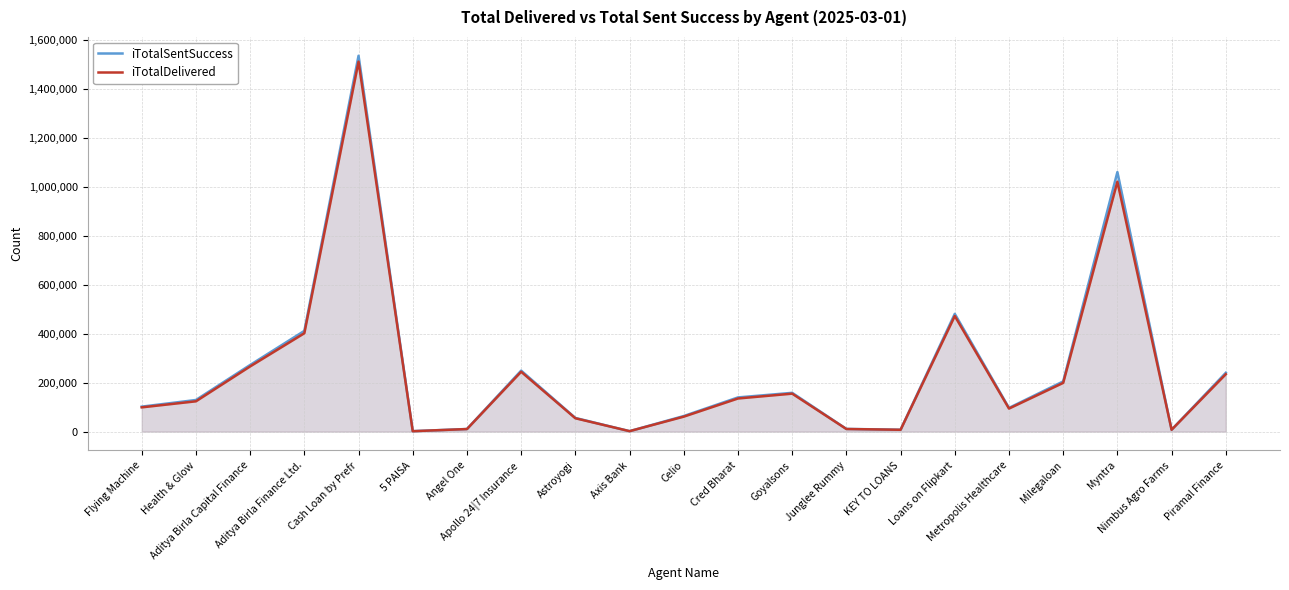

Rank the series by their maximum value, from lowest to highest.

iTotalDelivered, iTotalSentSuccess